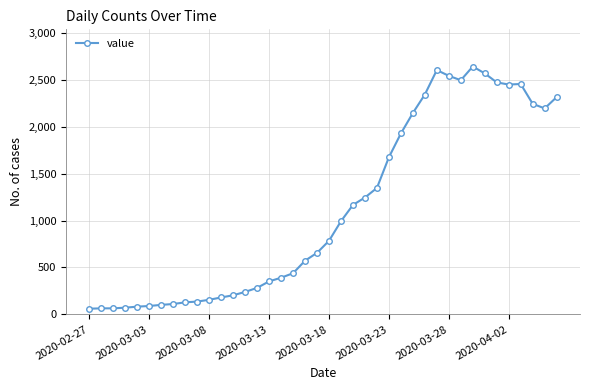

What is the maximum value shown in the chart?

2640